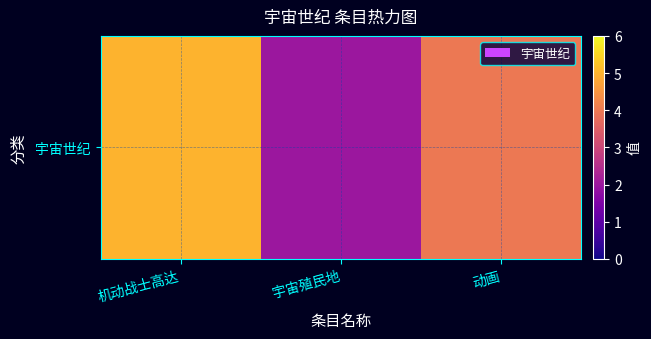

Which has a higher value, 机动战士高达 or 动画?

机动战士高达